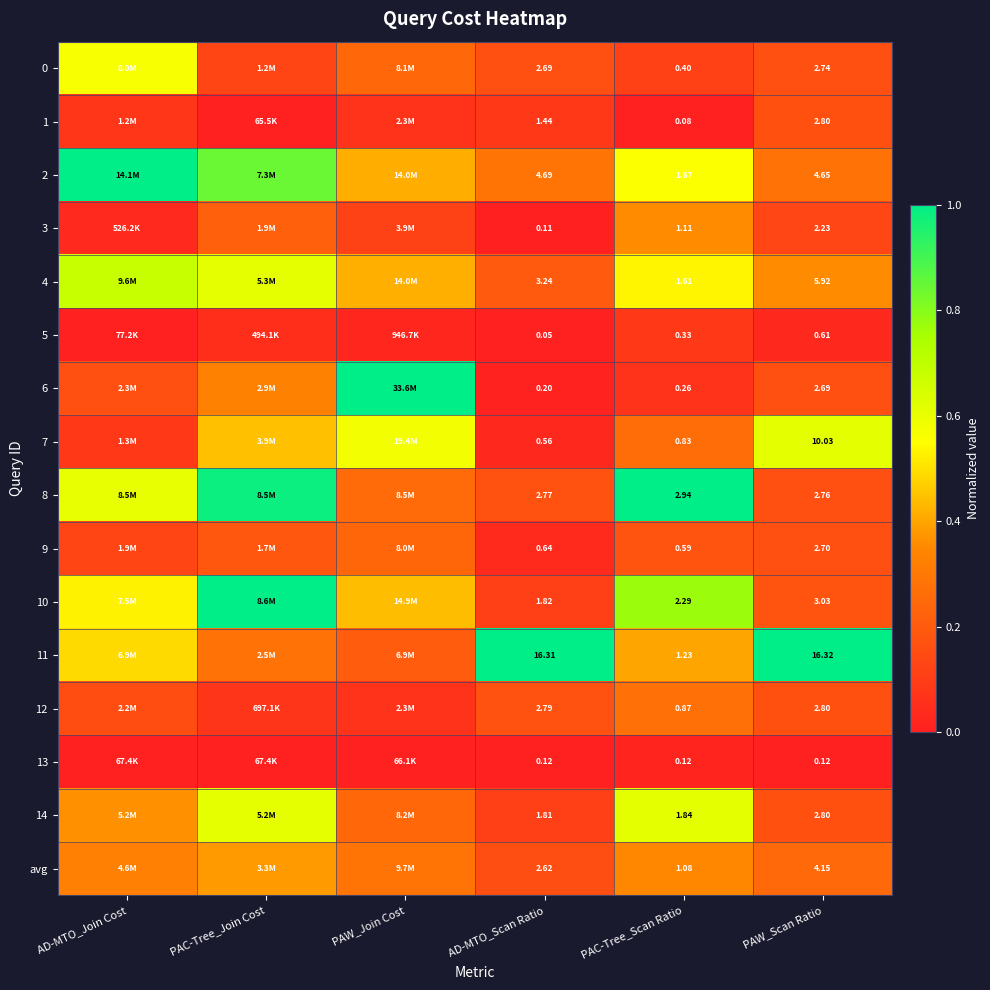

Is the value of 2 at PAC-Tree_Scan Ratio greater than the value of 14 at PAW_Scan Ratio?

No